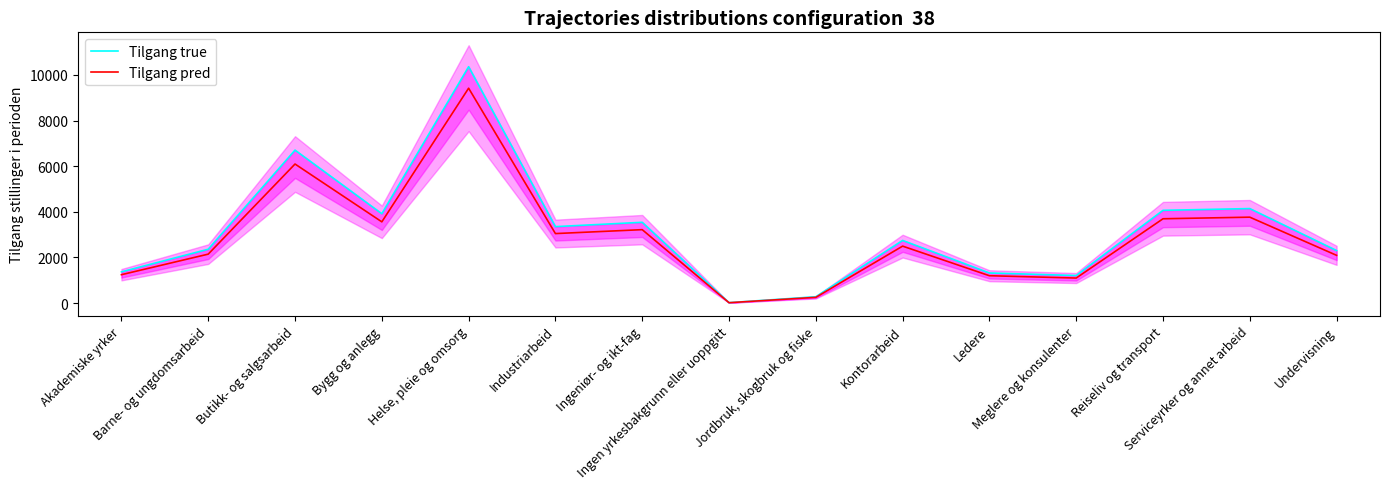

Which series has the widest spread of values?

Tilgang true